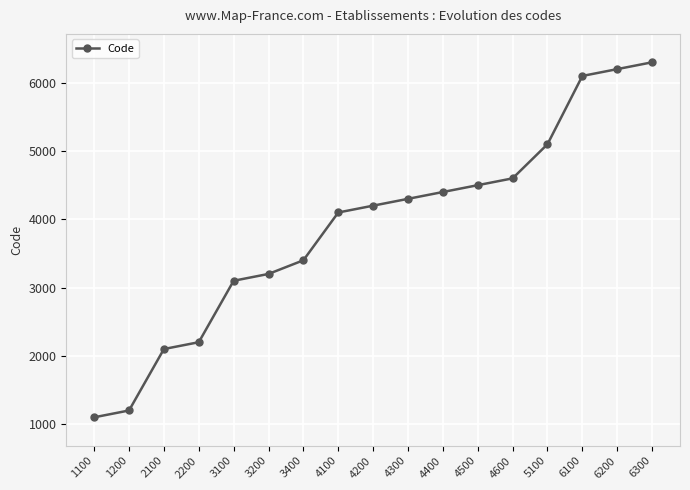

The chart shows a value of 11154 at 6300. True or false?

False